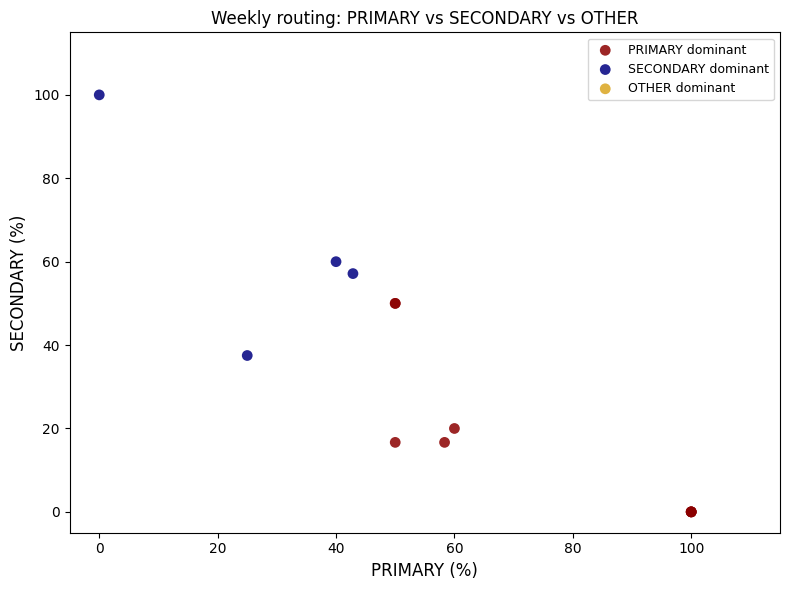

Which series contains the highest Y value?

SECONDARY dominant